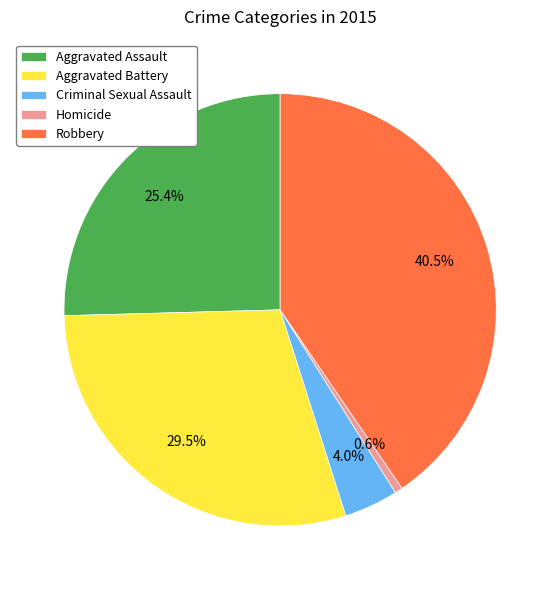

Between Homicide and Aggravated Assault, which is larger?

Aggravated Assault